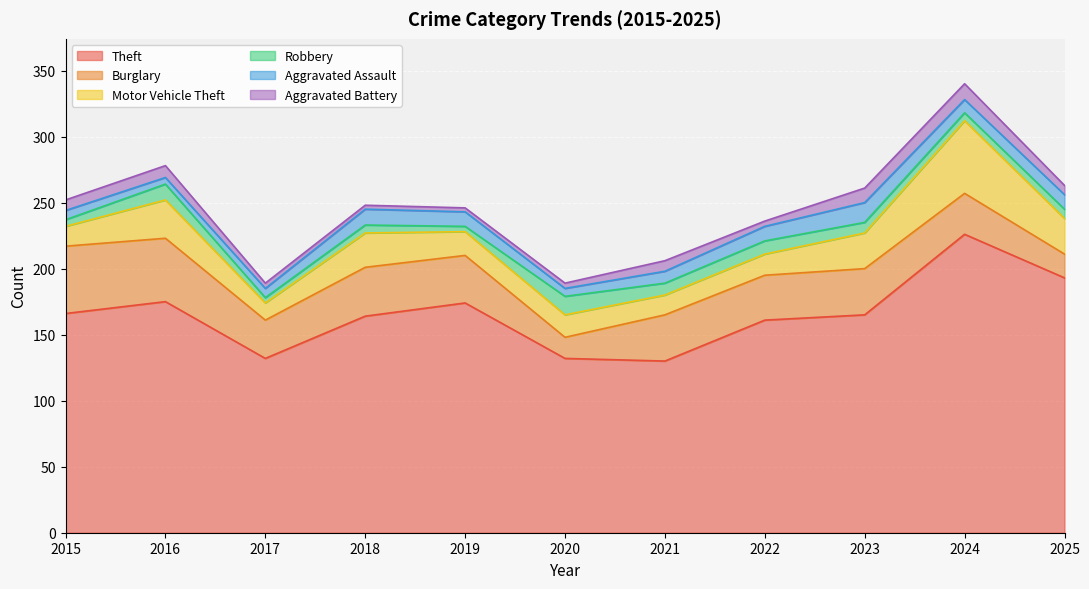

At which label does Aggravated Assault first exceed 10?

2018